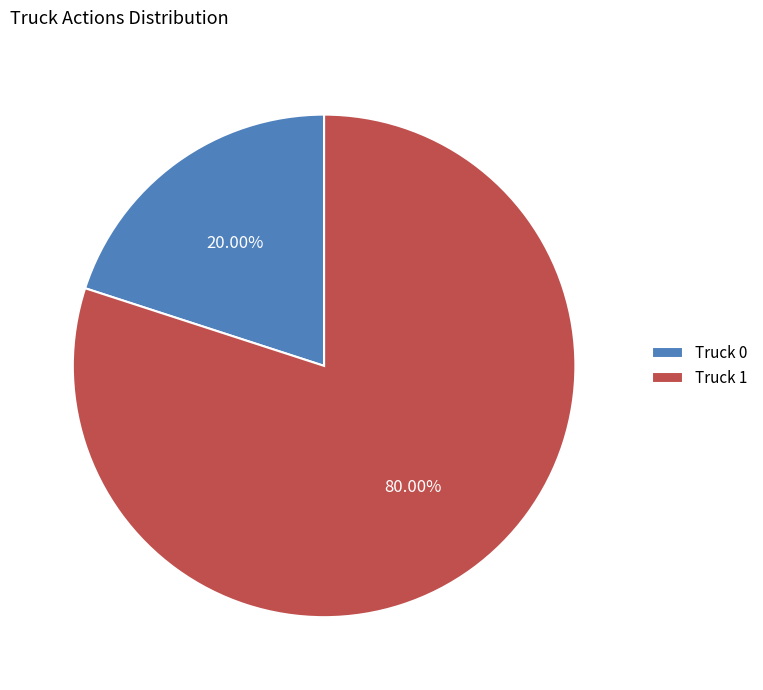

To the nearest percent, what is the combined percentage of Truck 1 and Truck 0?

100%